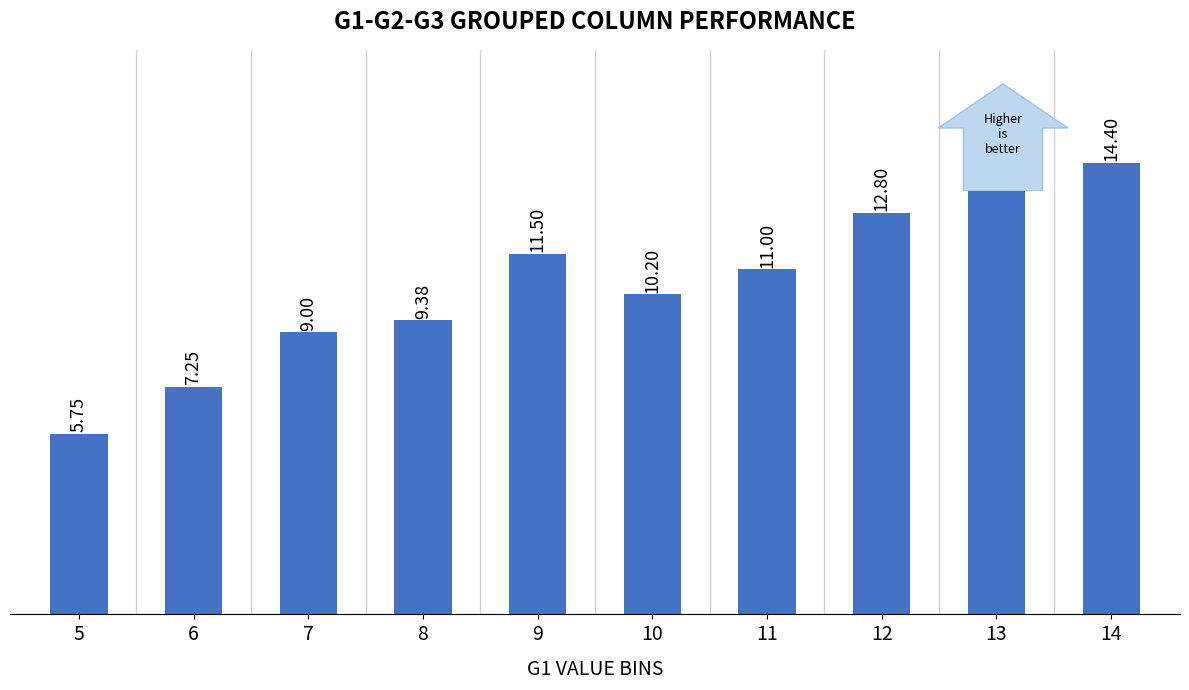

Rank the categories by value from highest to lowest.

14, 13, 12, 9, 11, 10, 8, 7, 6, 5